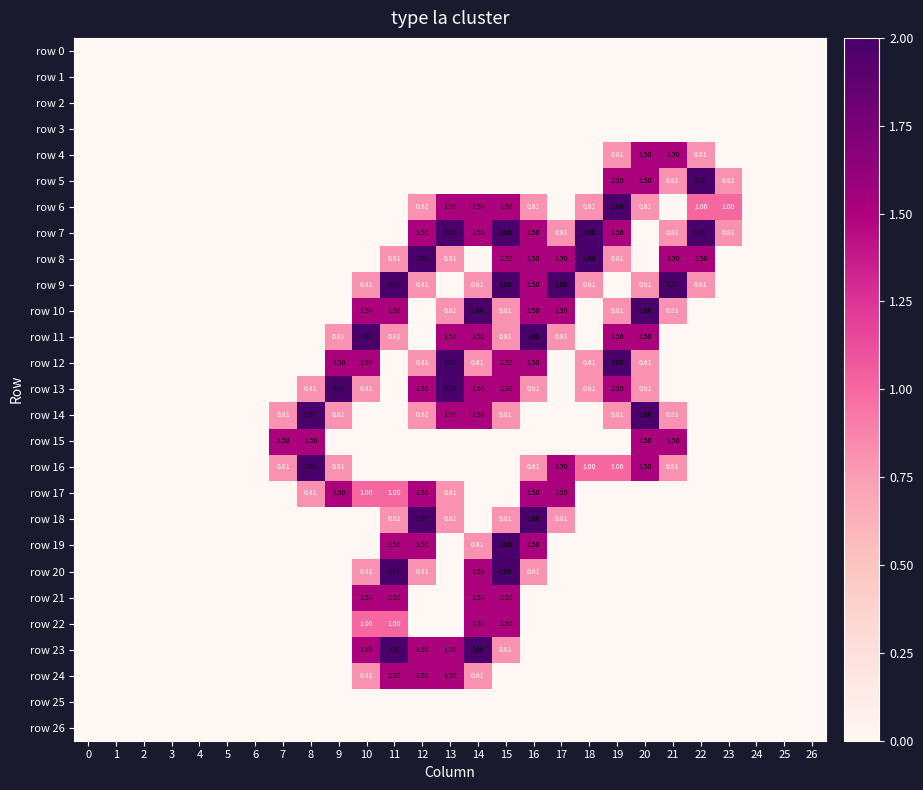

Which series has the largest total across all categories?

row 7